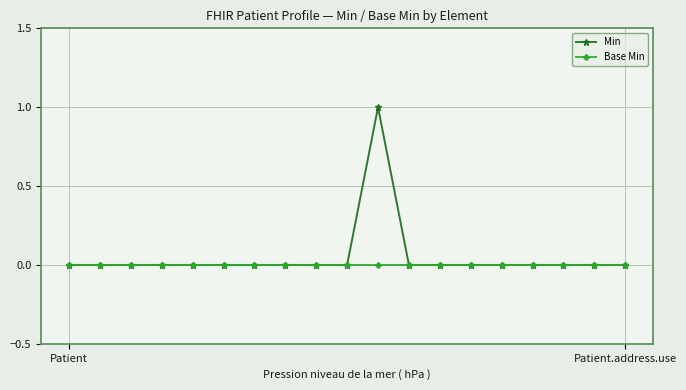

Which series has the largest range (max minus min)?

Min